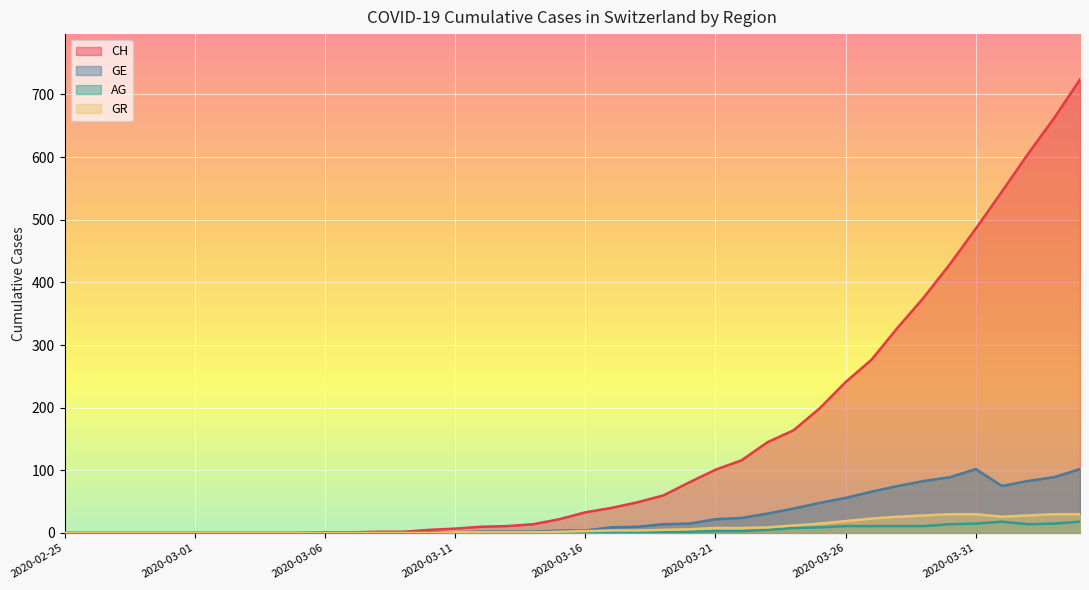

How many lines are shown in the chart?

4